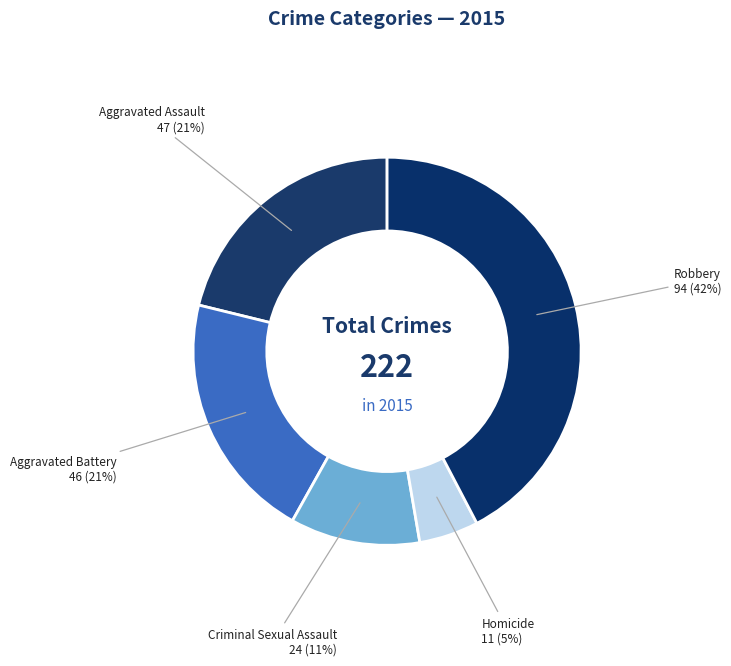

Does any single category account for the majority?

No